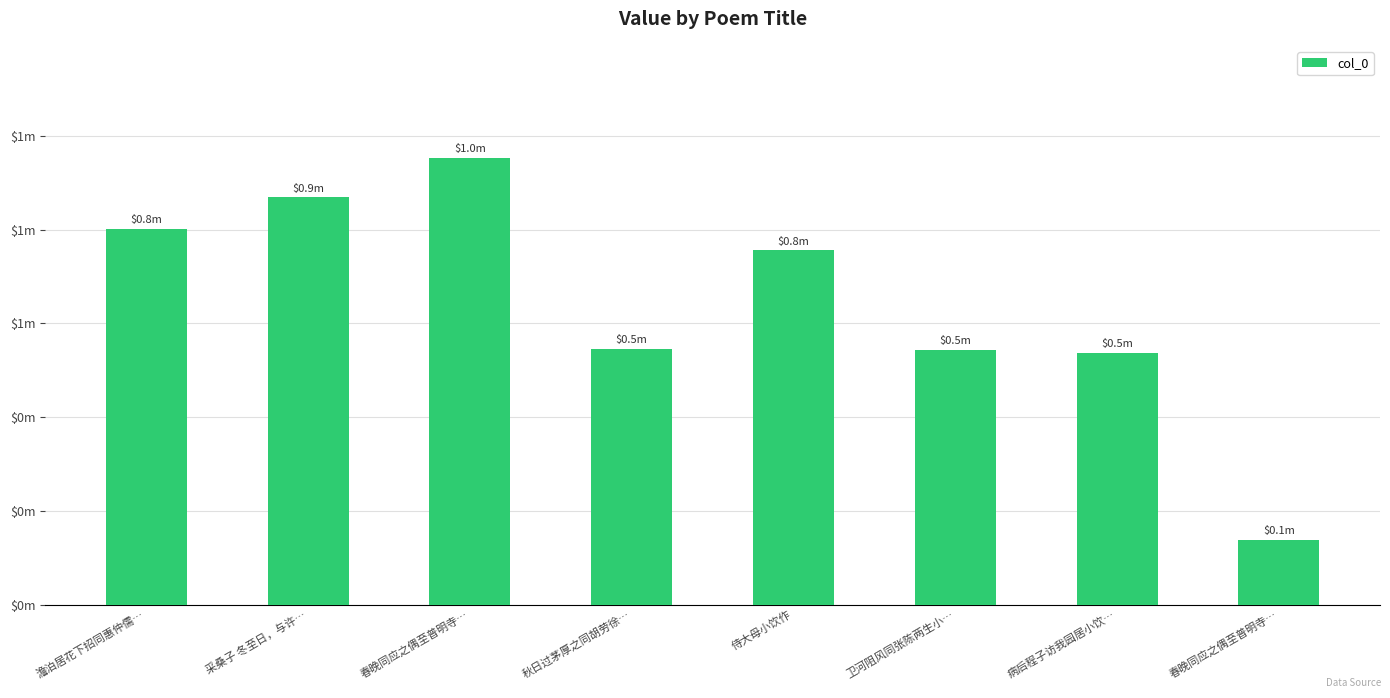

What is the sum of the values at 侍大母小饮作 and 澹泊居花下招同惠仲儒…?

1557320